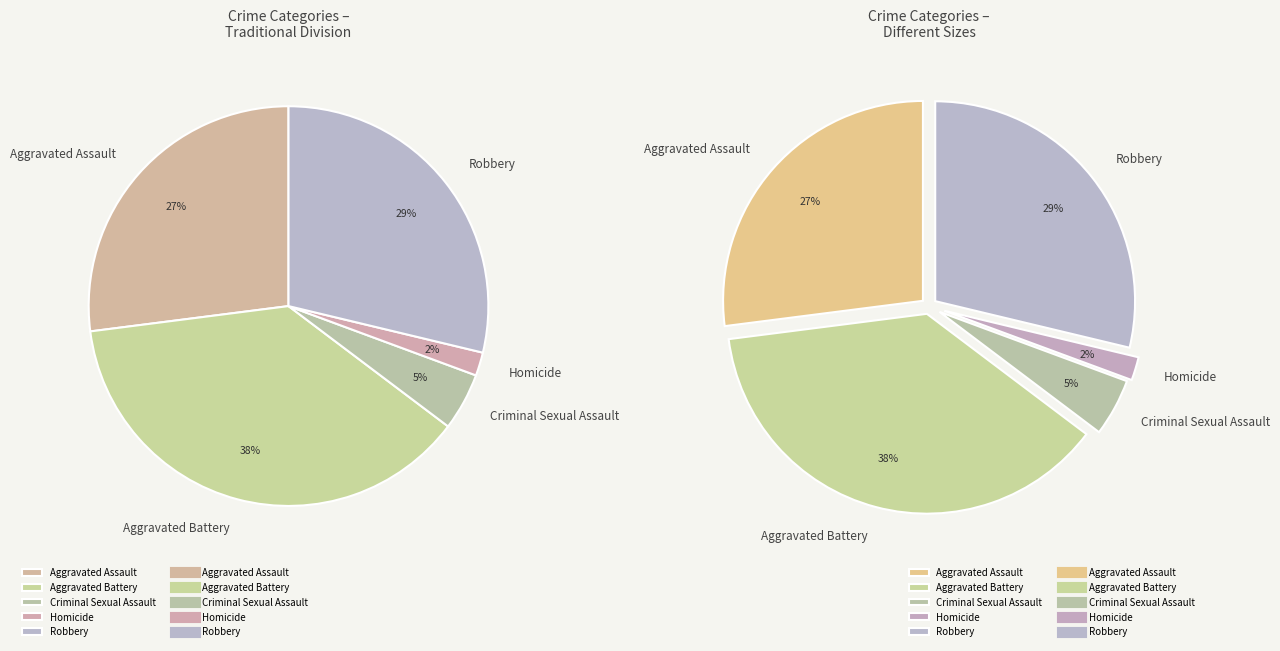

To the nearest percent, what is the average slice percentage?

20%